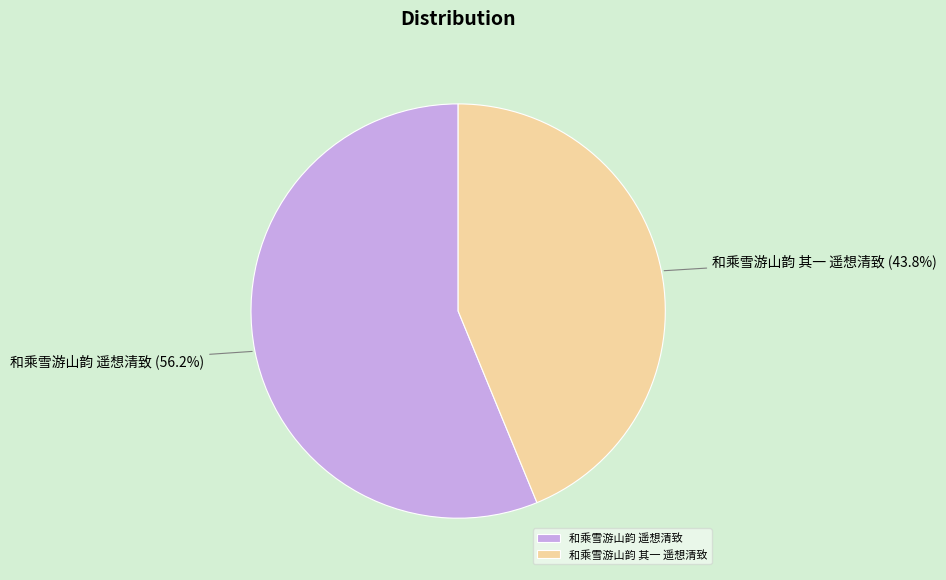

Does 和乘雪游山韵 其一 遥想清致 account for over 50% of the chart?

No